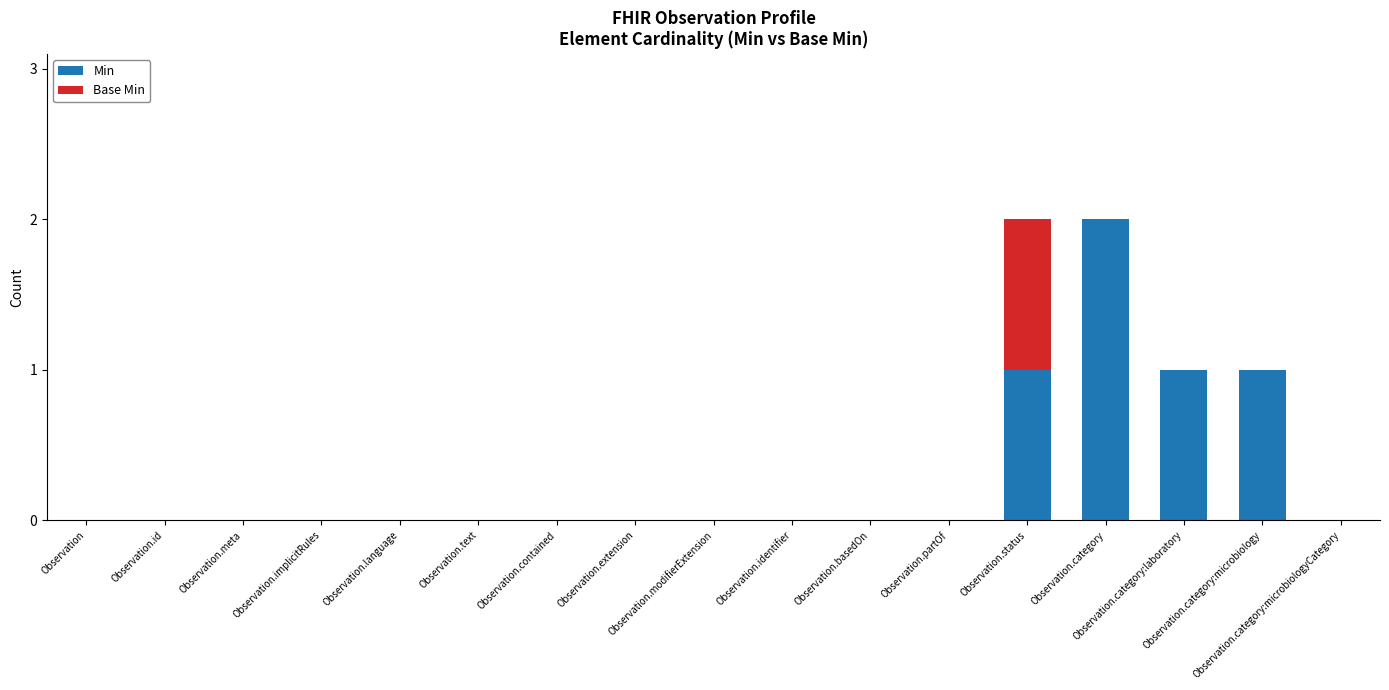

List the series in order of their peak value, lowest first.

Base Min, Min